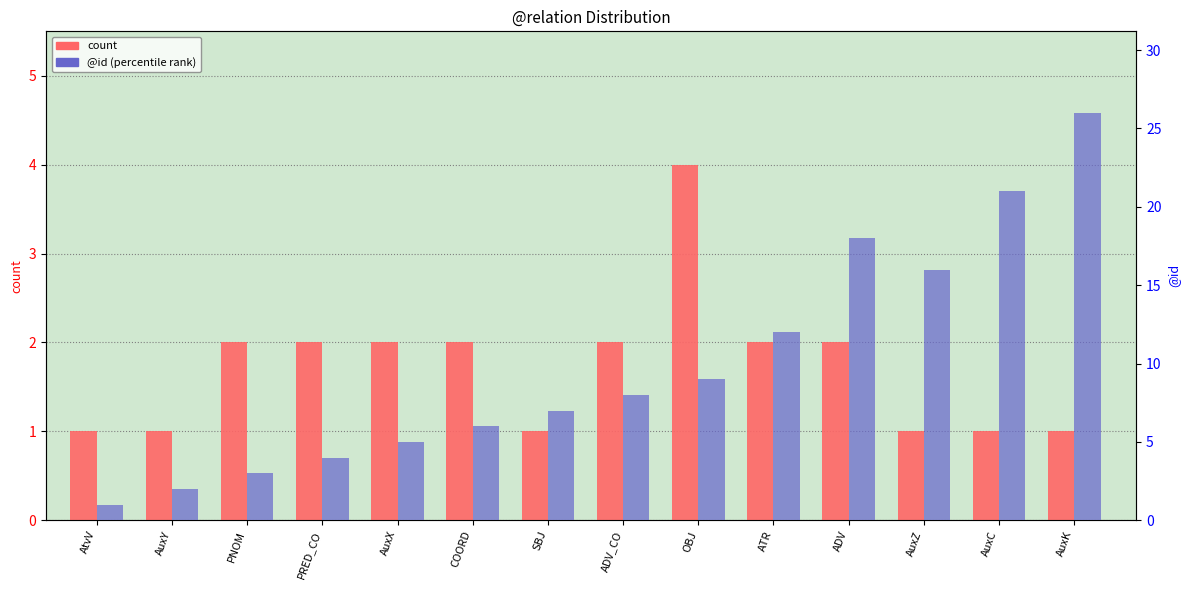

At which label does count reach its minimum?

AtvV